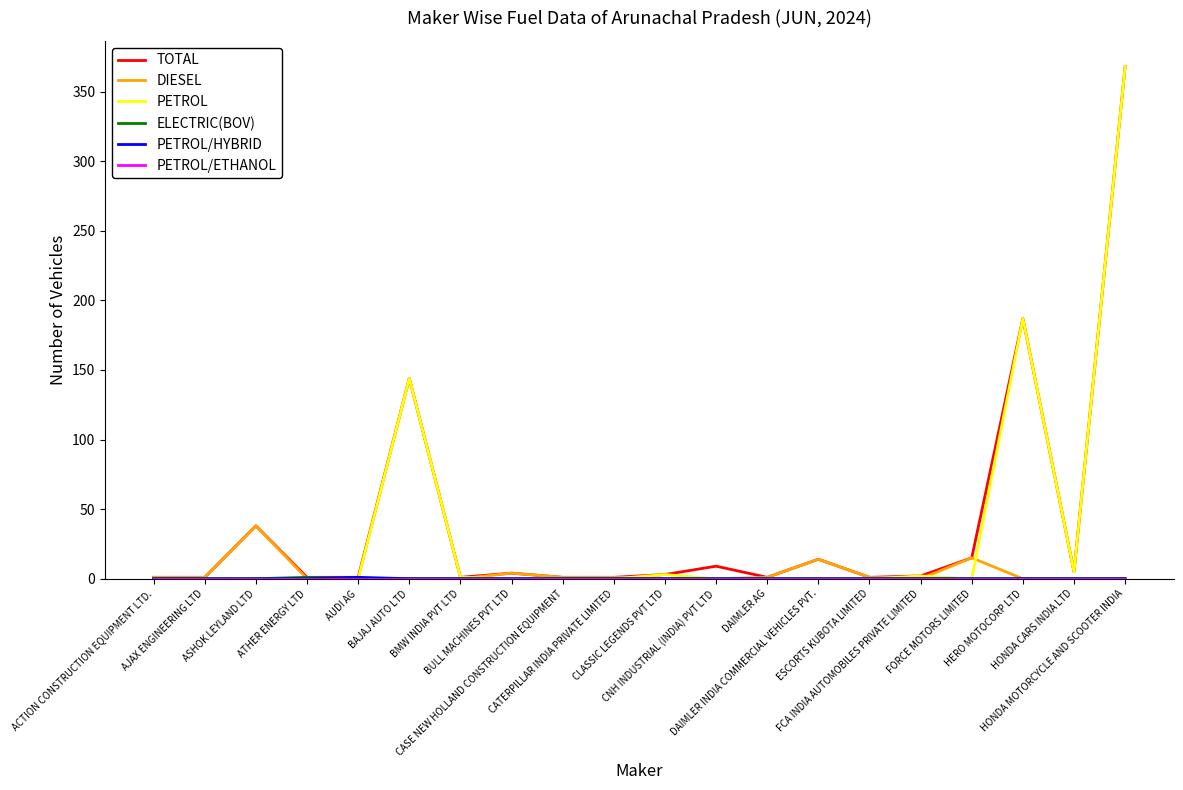

Where do PETROL/HYBRID and PETROL first cross each other?

AUDI AG and BAJAJ AUTO LTD